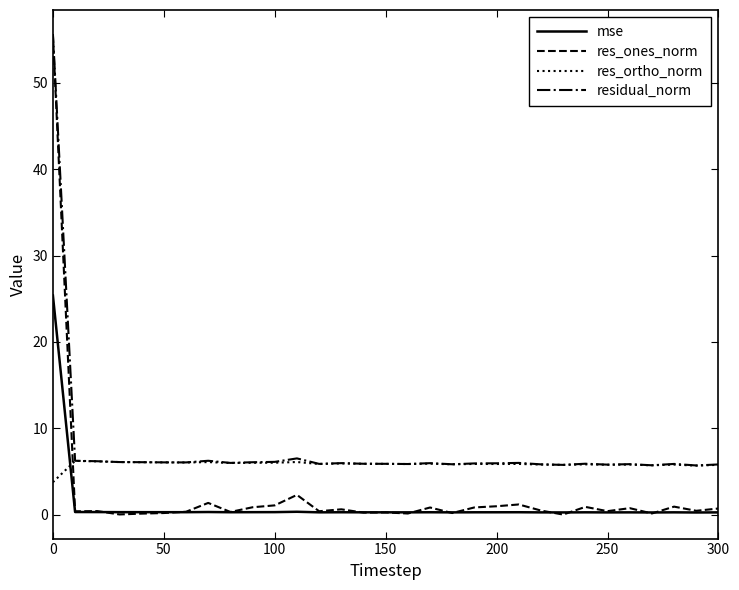

How many lines are shown in the chart?

4